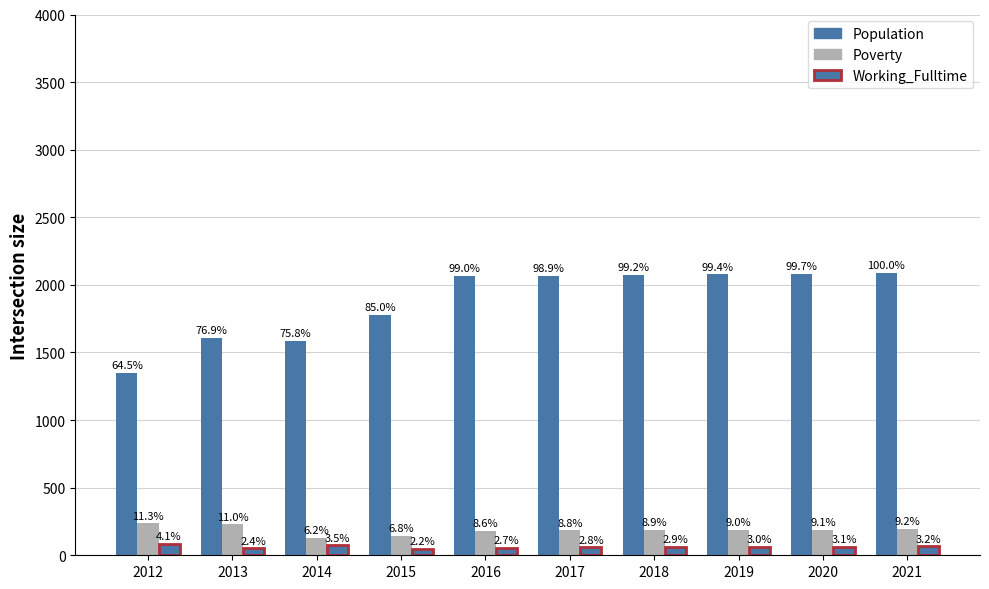

Does the chart contain stacked bars?

No